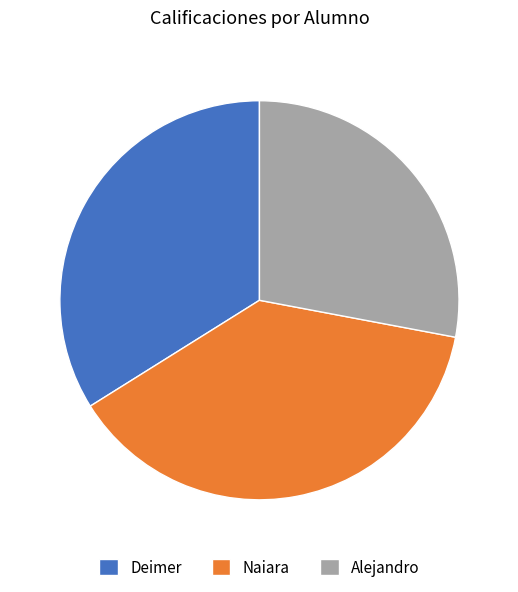

Between Deimer and Naiara, which is larger?

Naiara